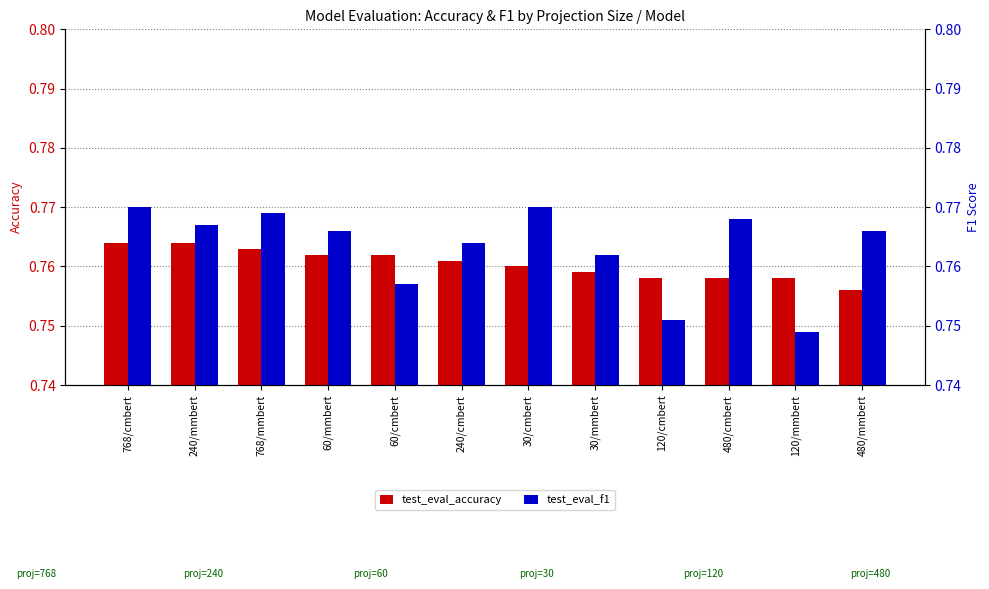

Is the value of test_eval_accuracy at 60/mmbert greater than the value of test_eval_f1 at 30/mmbert?

No